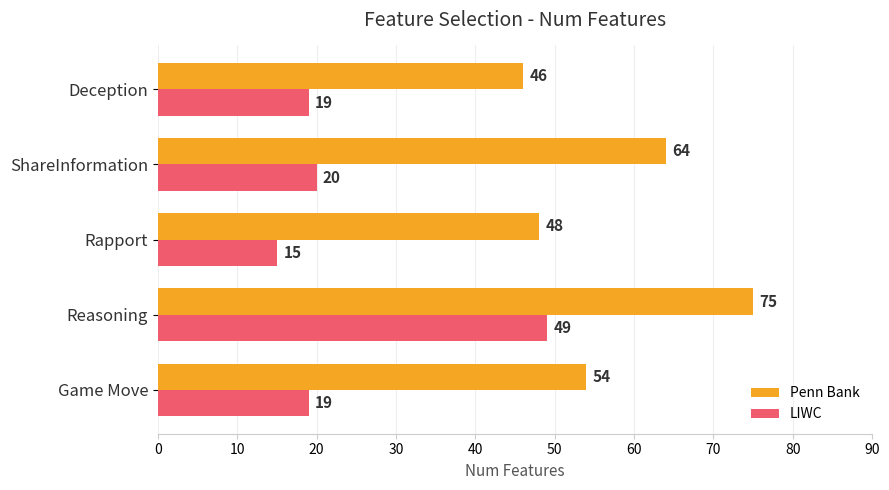

Where is LIWC nearest to the value 32?

ShareInformation